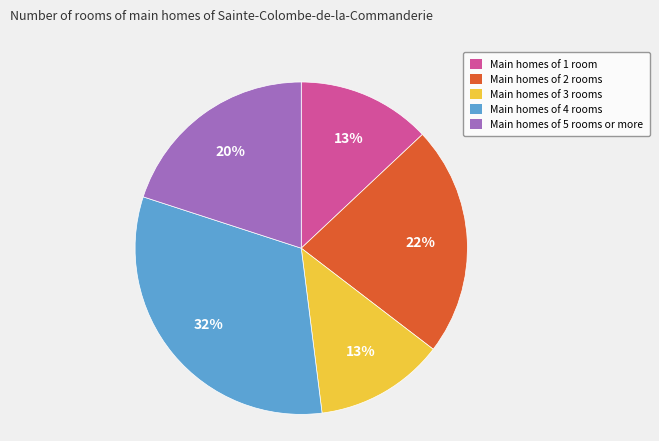

Count the number of slices in the pie.

5